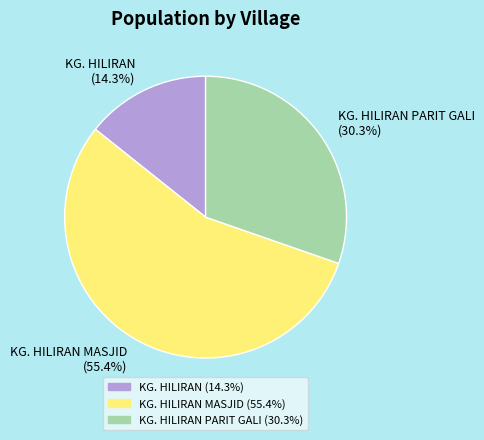

Is it true that KG. HILIRAN MASJID is 55% of the pie?

True